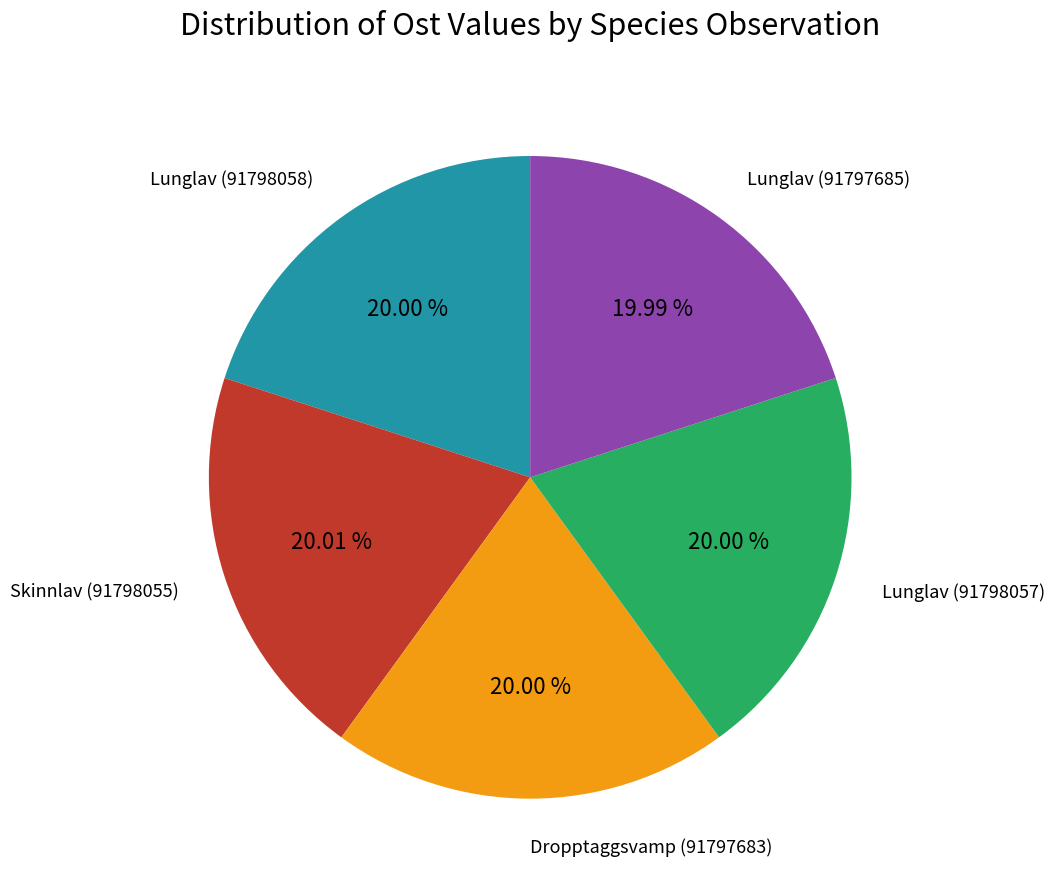

To the nearest percent, what is the combined percentage of Dropptaggsvamp (91797683) and Lunglav (91797685)?

40%